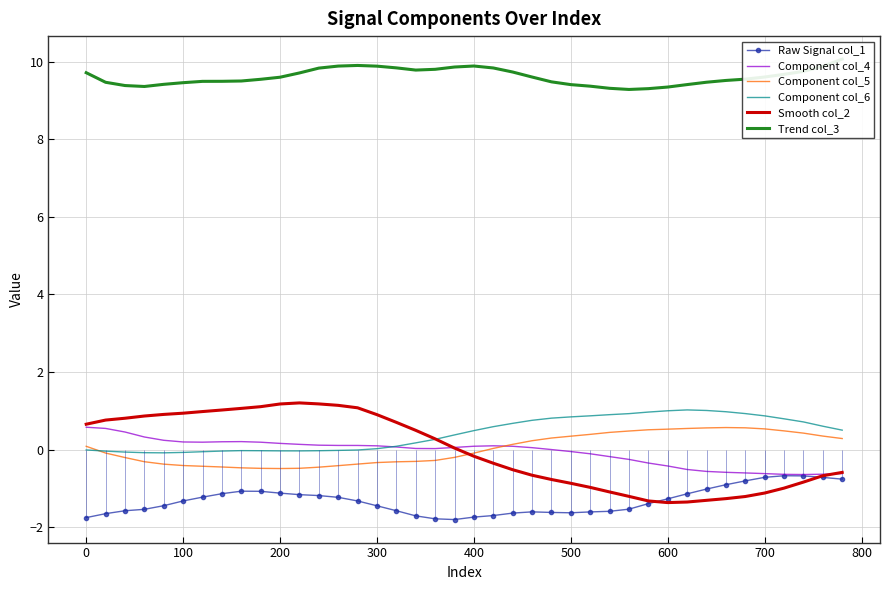

Is this an area chart (filled region under the line)?

No